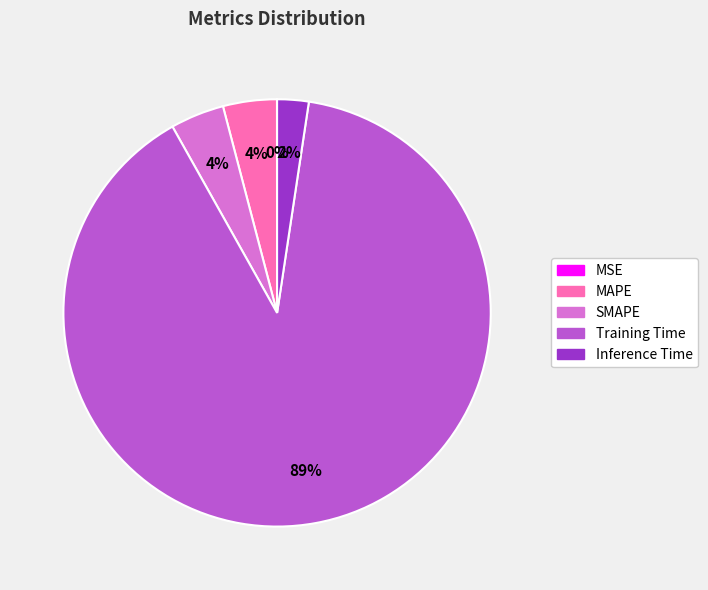

Does Training Time account for over 50% of the chart?

Yes